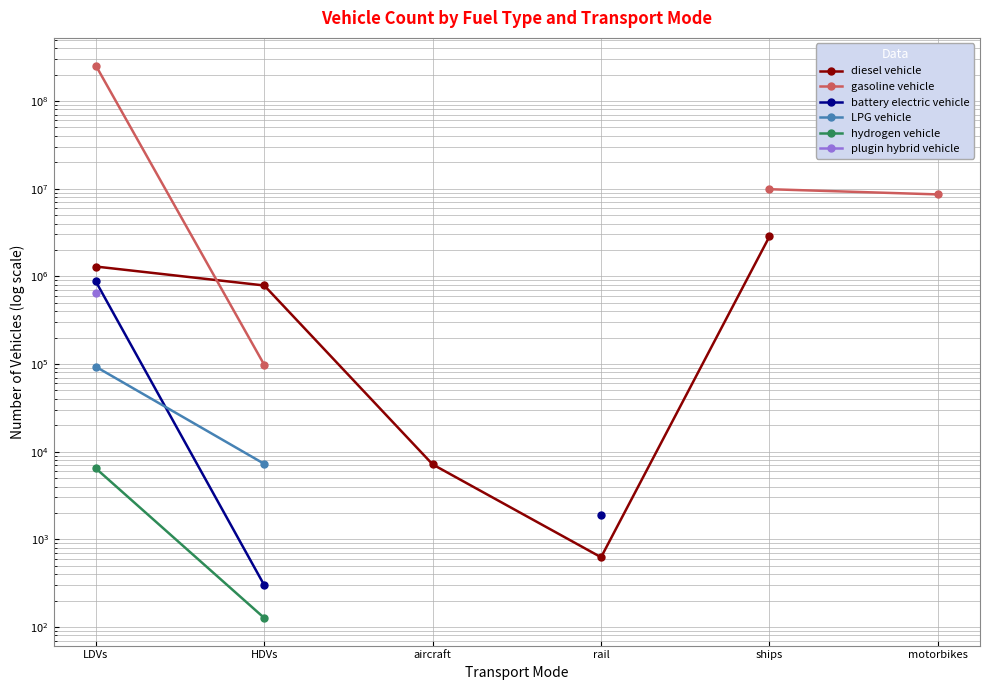

Does the chart have visible grid lines?

Yes